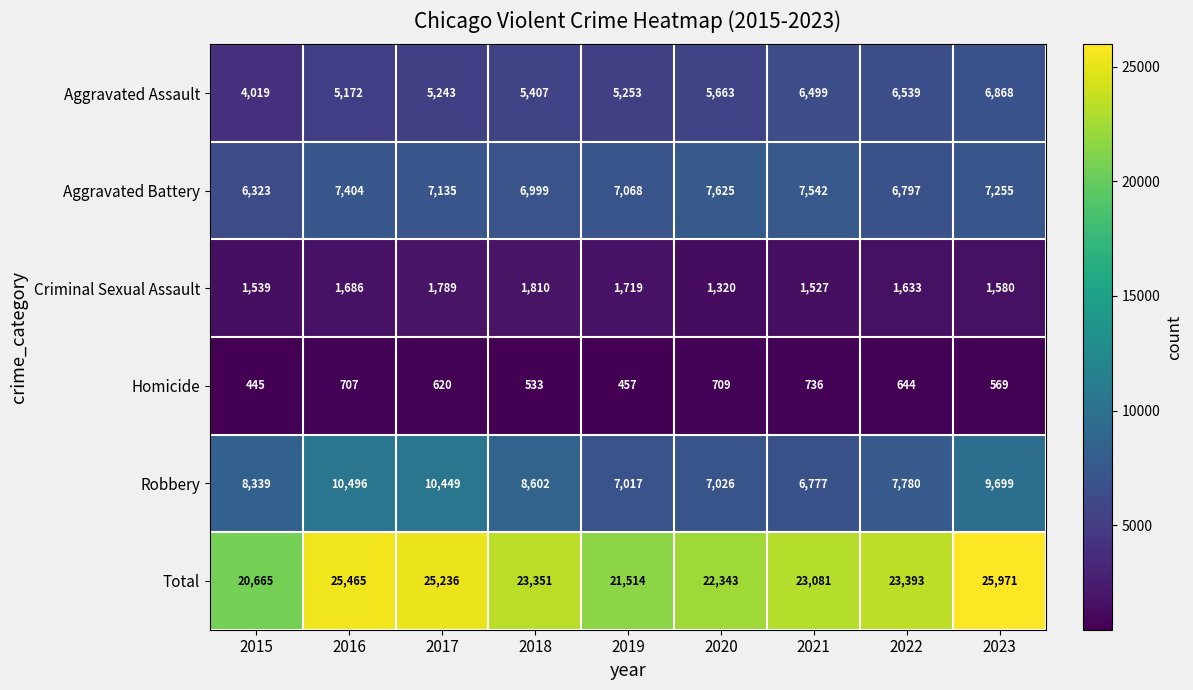

What is the difference between the highest and lowest values at 2021?

22345